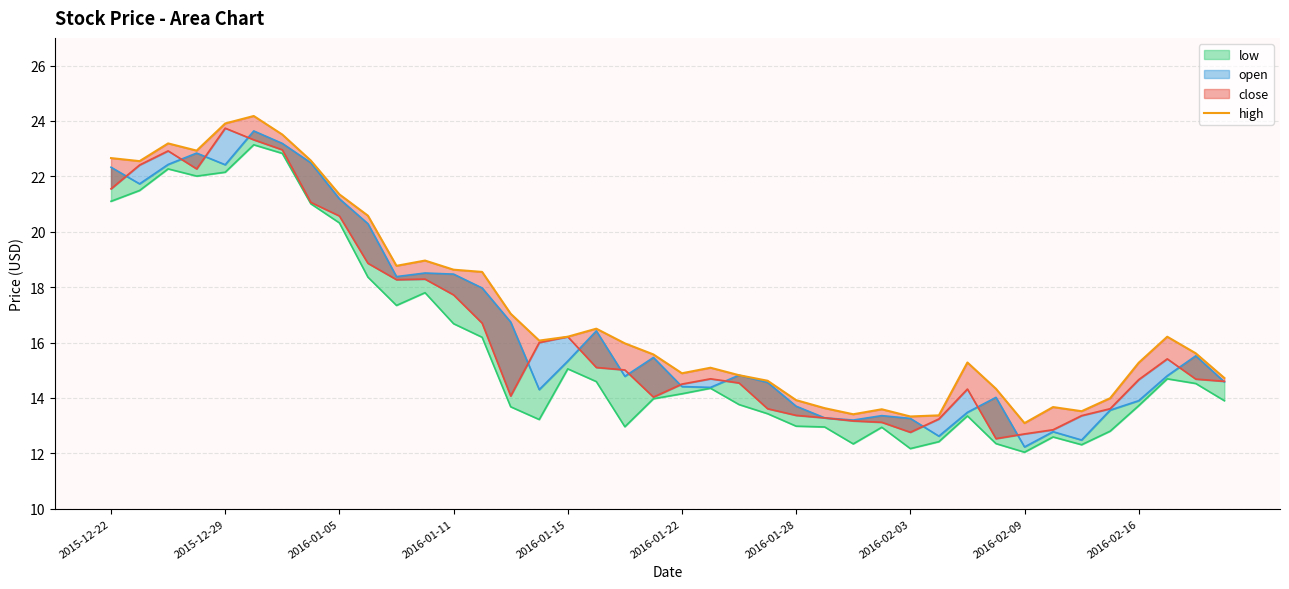

Read the value at 2016-01-22.

14.9